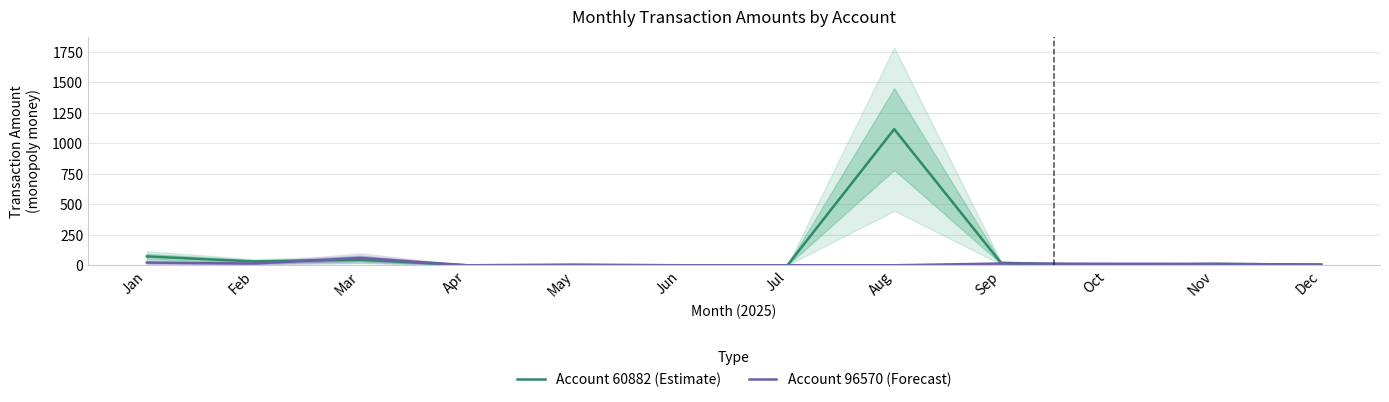

Which series has the largest total across all categories?

Account 60882 (Estimate)